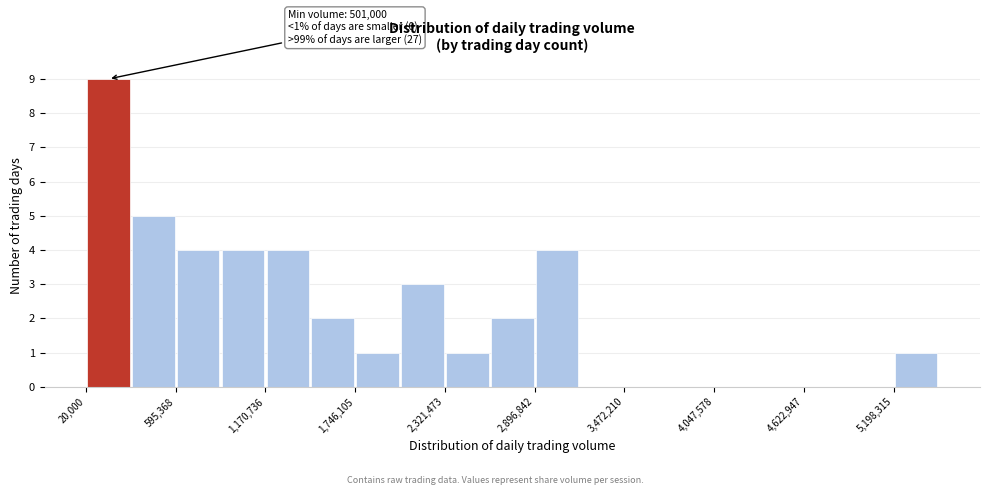

Around what value on the x-axis is the tallest bar? Give the approximate position of its centre, as read against the axis.

200000